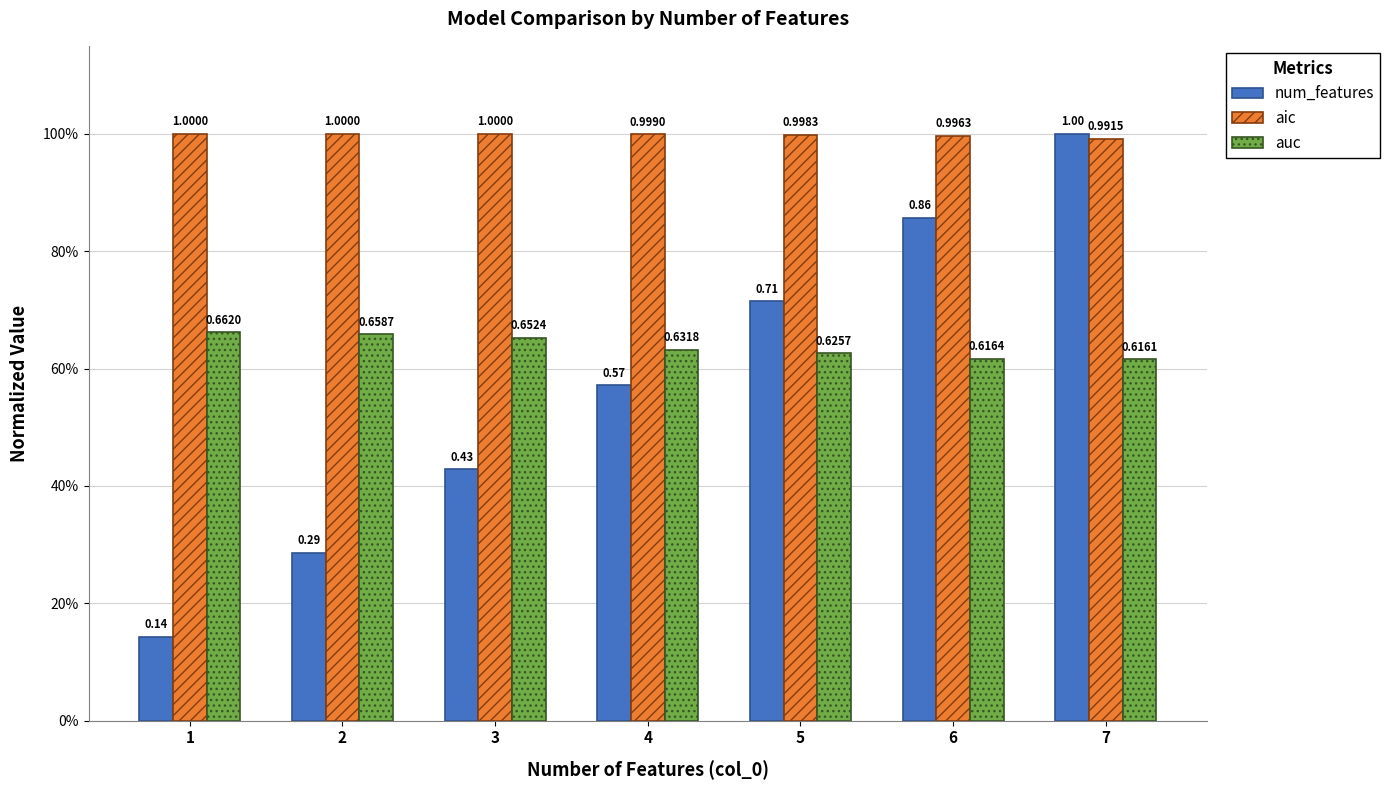

Which has a higher value, 7 or 4?

7